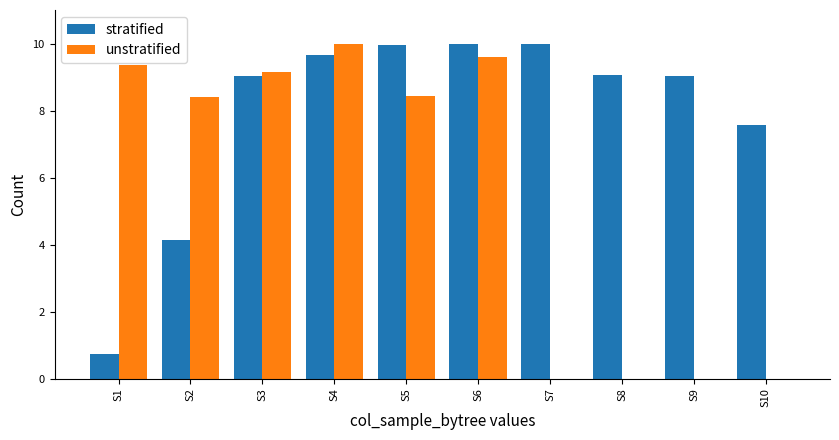

Between S2 and S9, which series saw the biggest shift?

unstratified